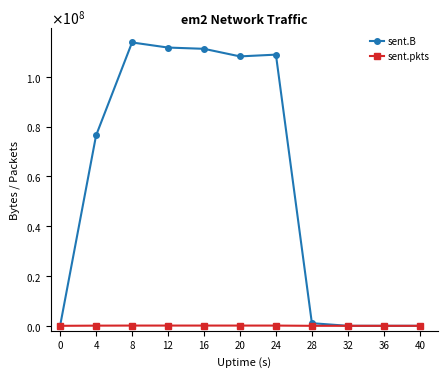

True or false: sent.pkts has more than 0 points higher than both neighbors.

True